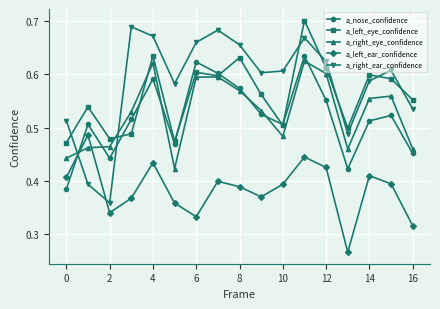

What is the difference between the second highest and second lowest values in the a_left_eye_confidence series?

0.2